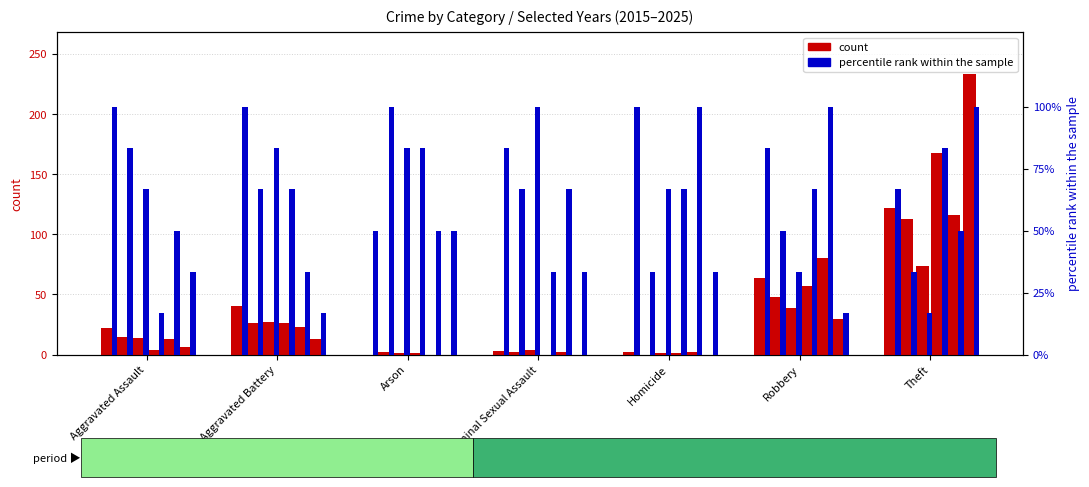

At which category is the sum across all series the highest?

Theft